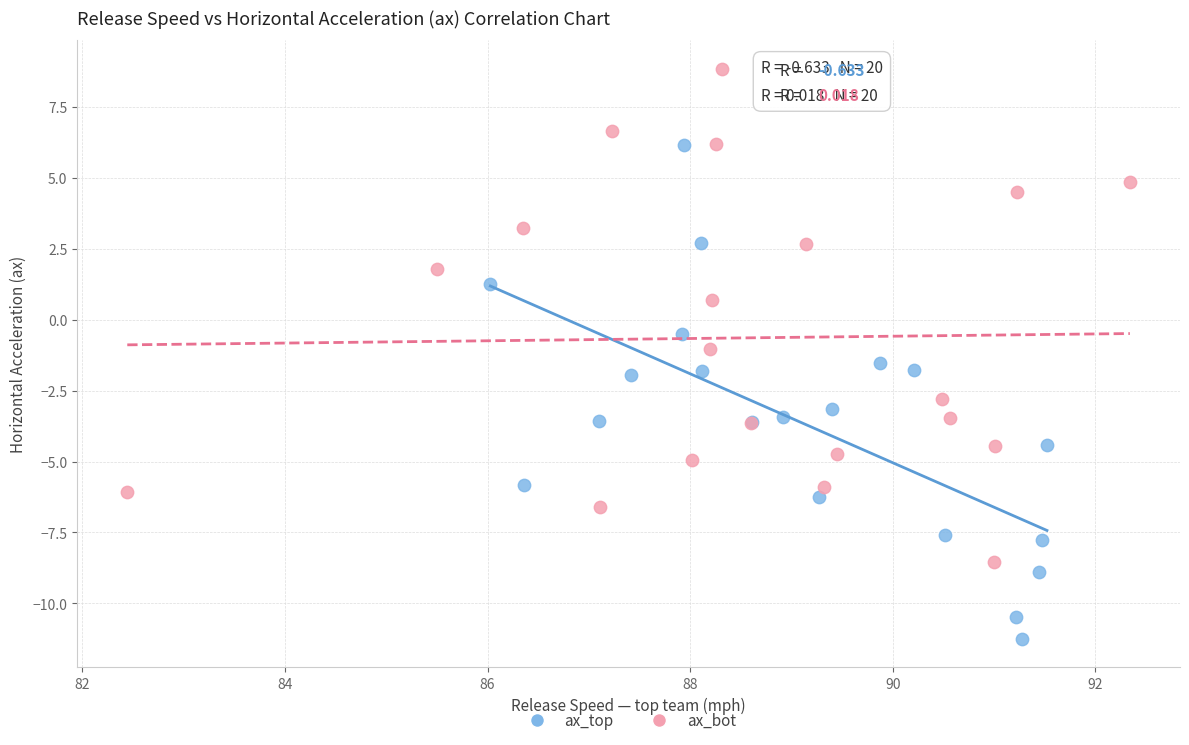

Which series contains the highest Y value?

ax_bot